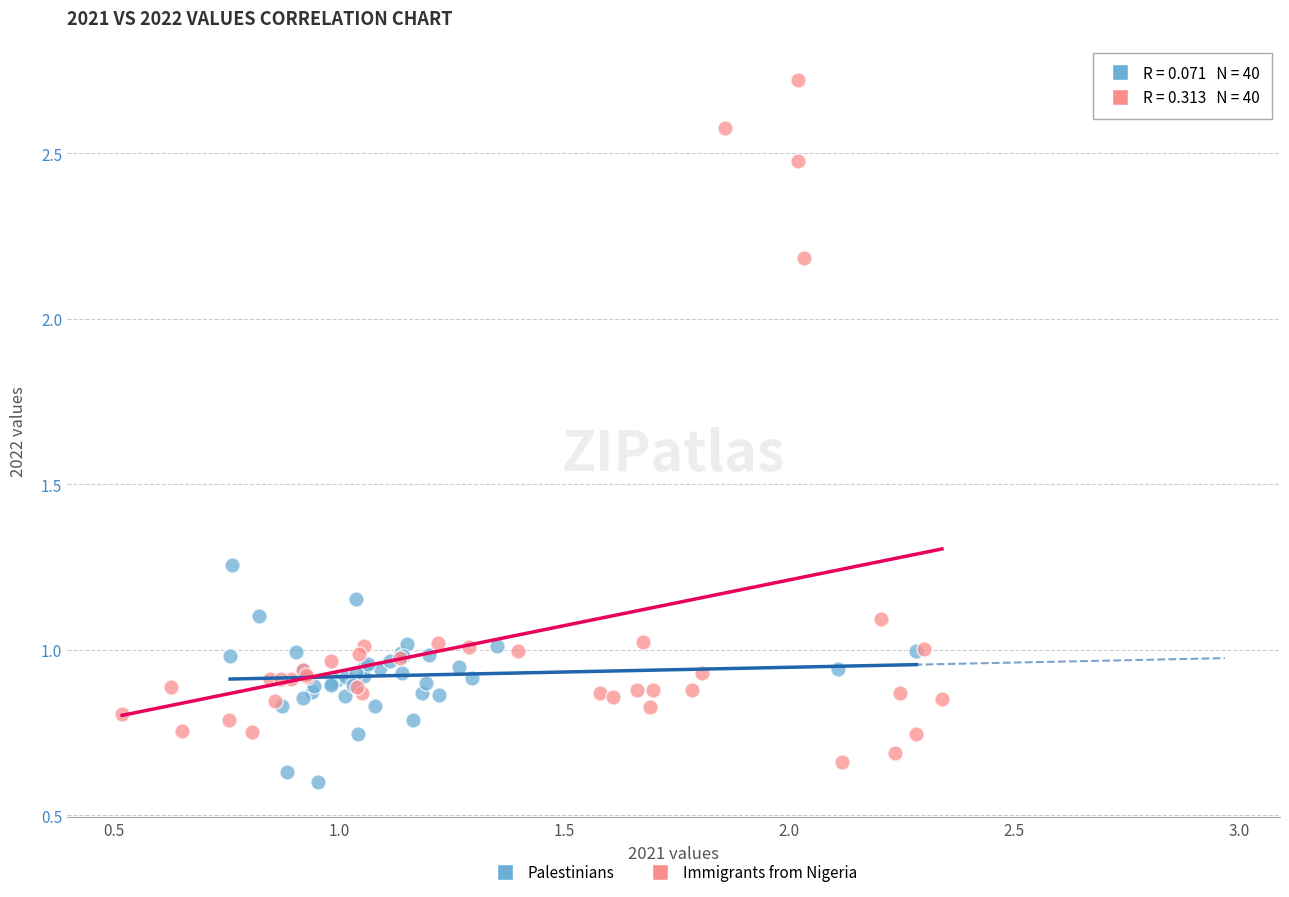

Which series reaches the maximum Y coordinate?

Immigrants from Nigeria